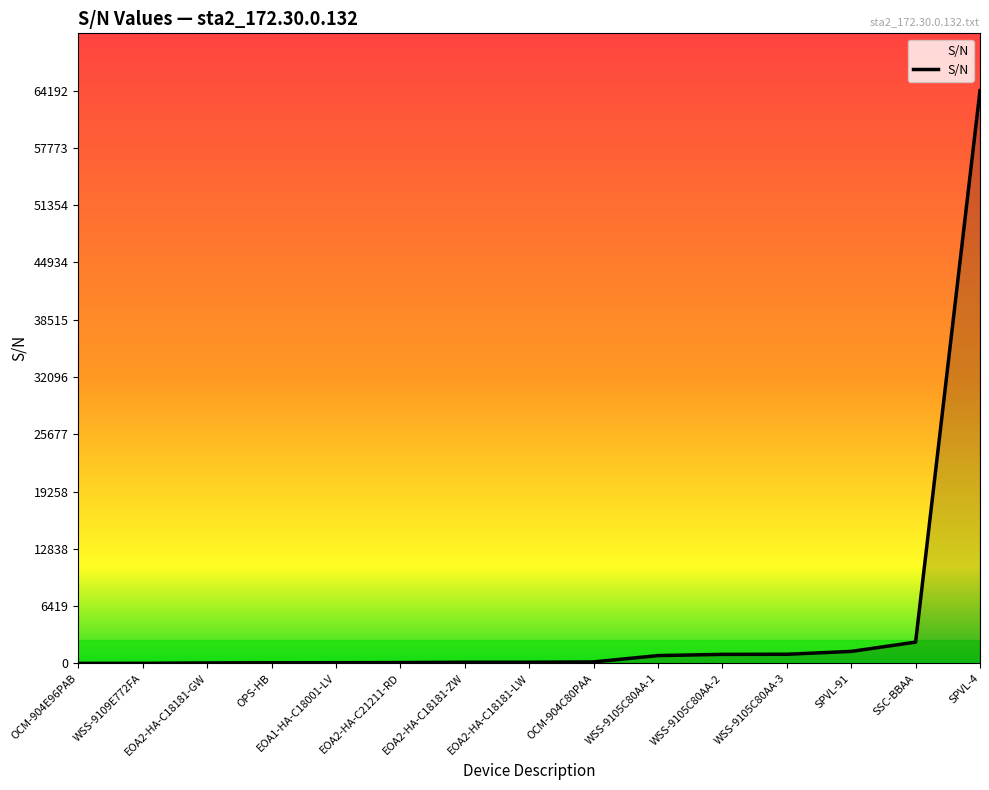

True or false: the data shows 164 at OCM-904C80PAA.

True